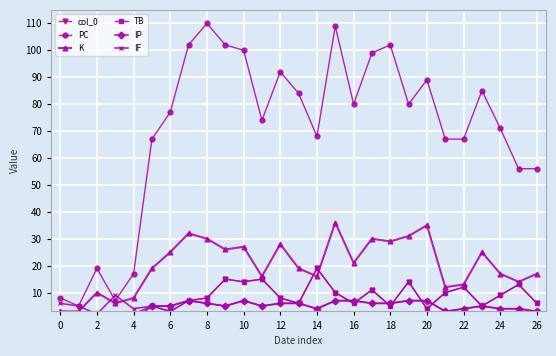

At which category is the sum across all series the highest?

15